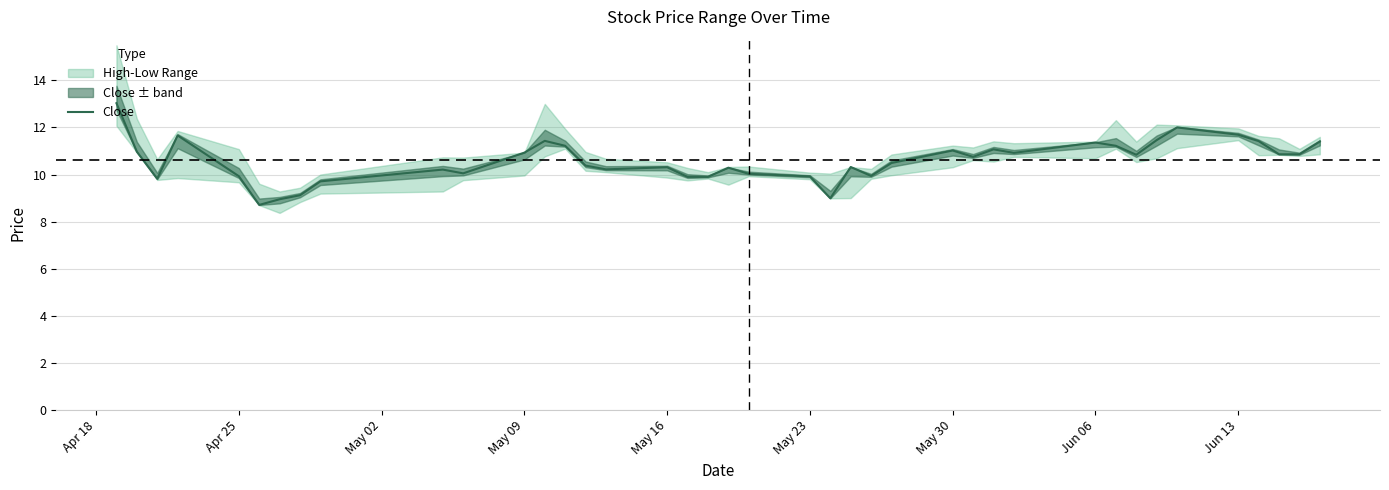

The Close series shows 9.9 at Apr 25. True or false?

True